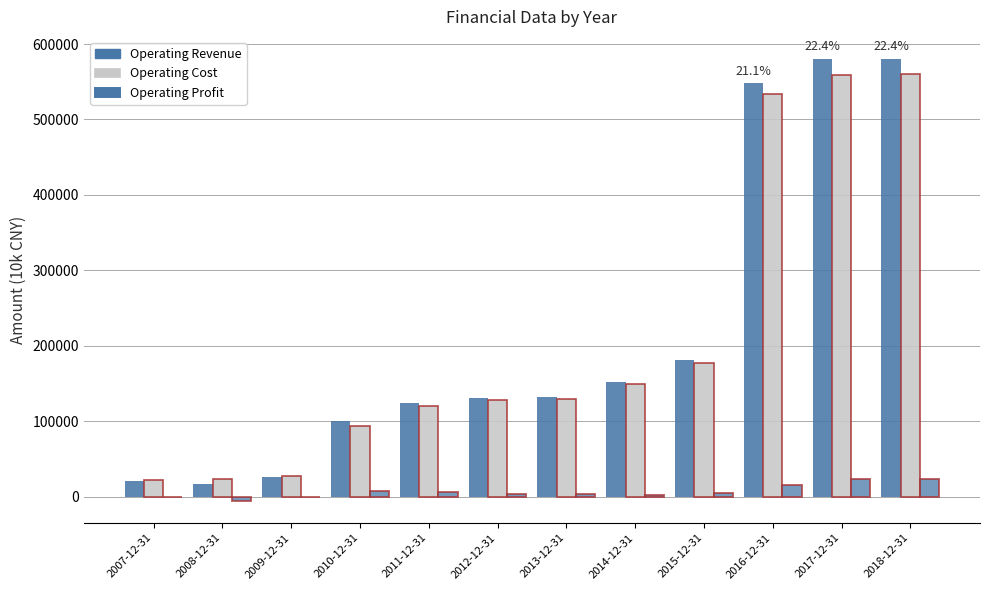

Between 2008-12-31 and 2016-12-31, which series saw the biggest shift?

Operating Revenue